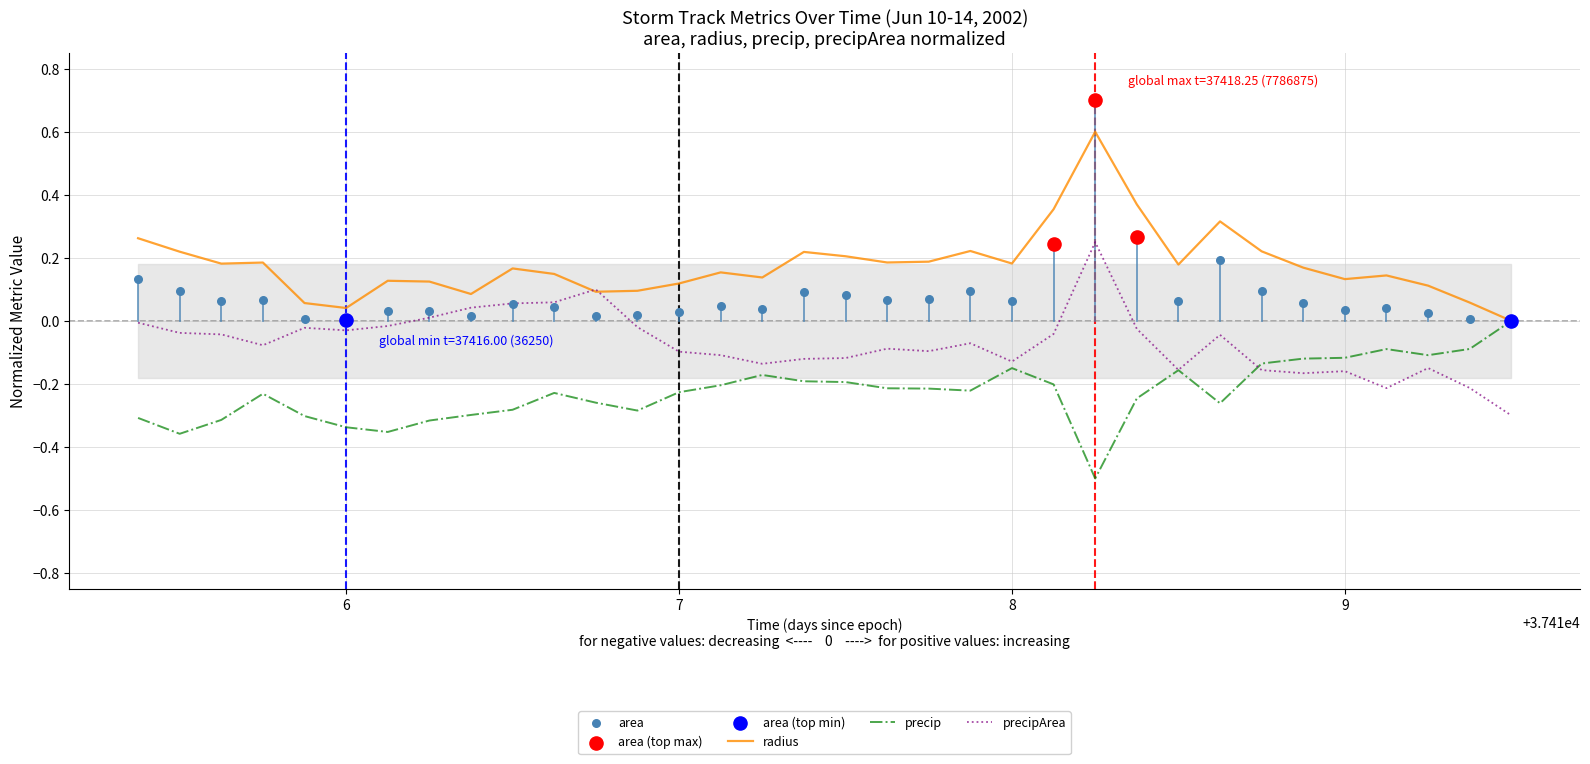

What is the maximum value for radius?

0.6